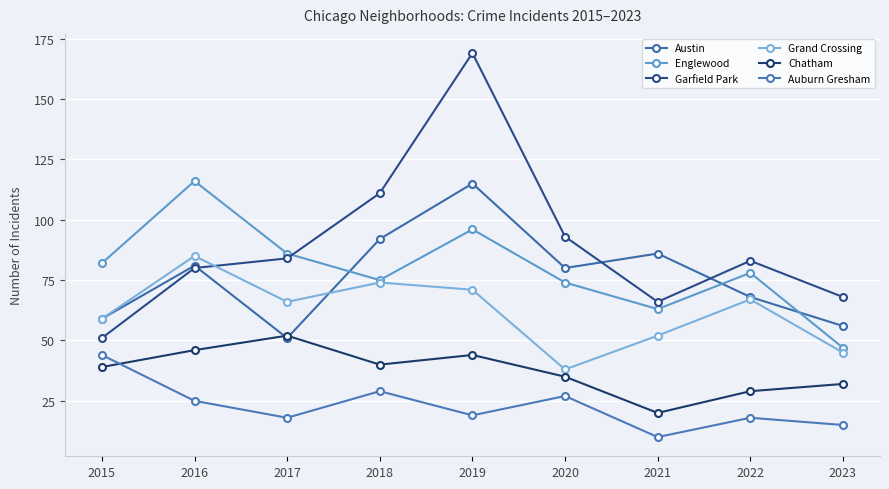

At which category is the sum across all series the highest?

2019